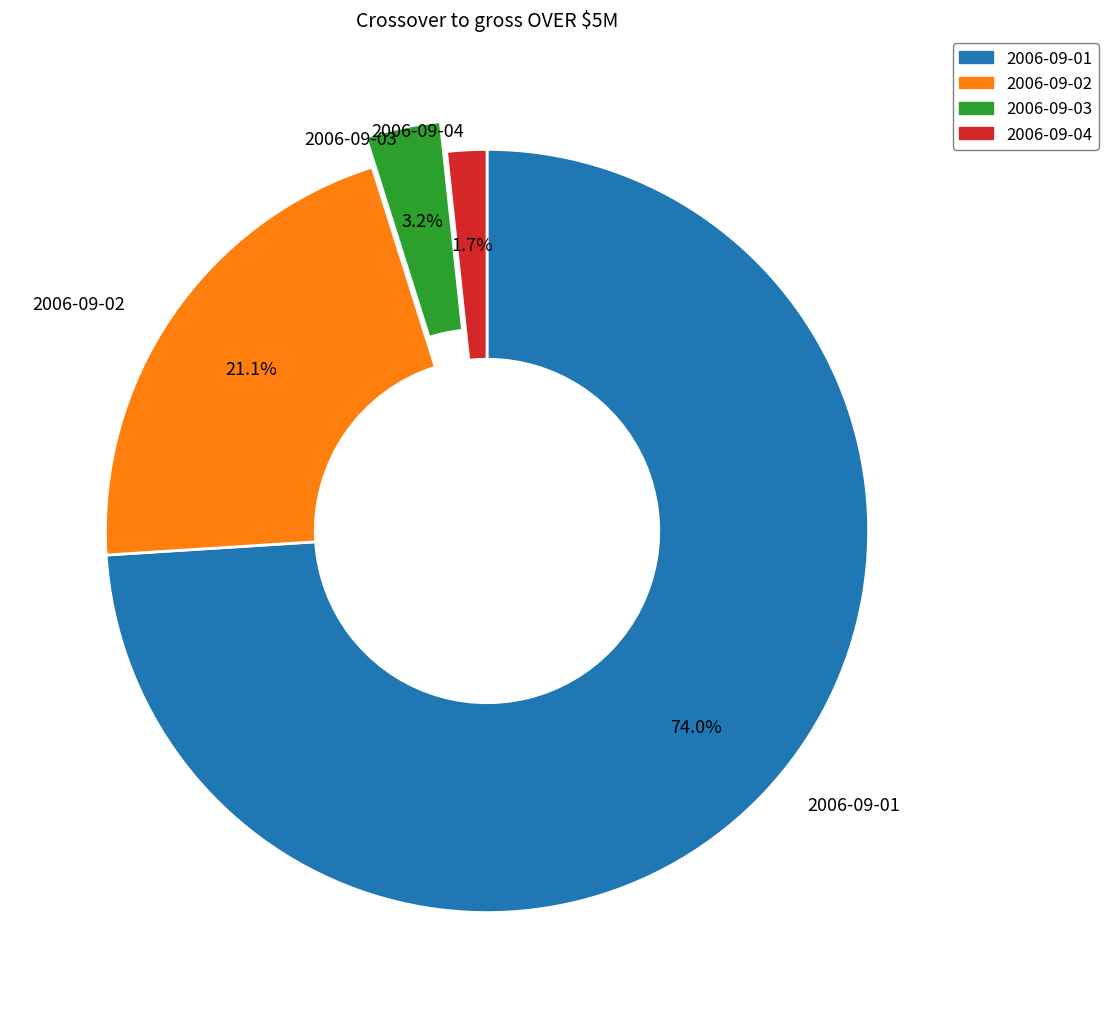

Between 2006-09-03 and 2006-09-04, which is larger?

2006-09-03